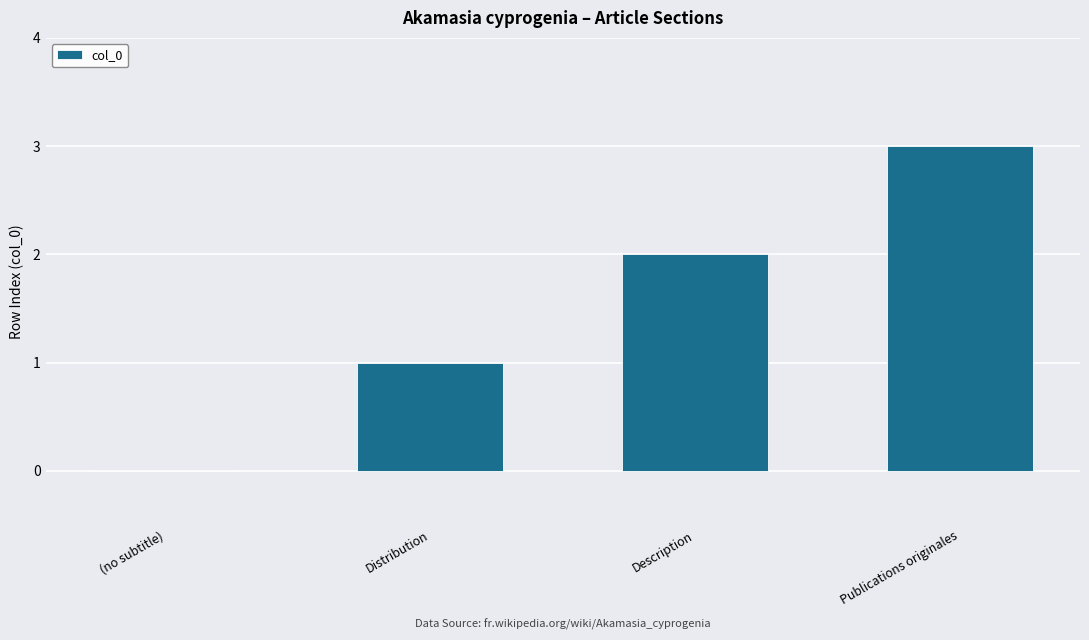

Between Description and Publications originales, which is larger?

Publications originales